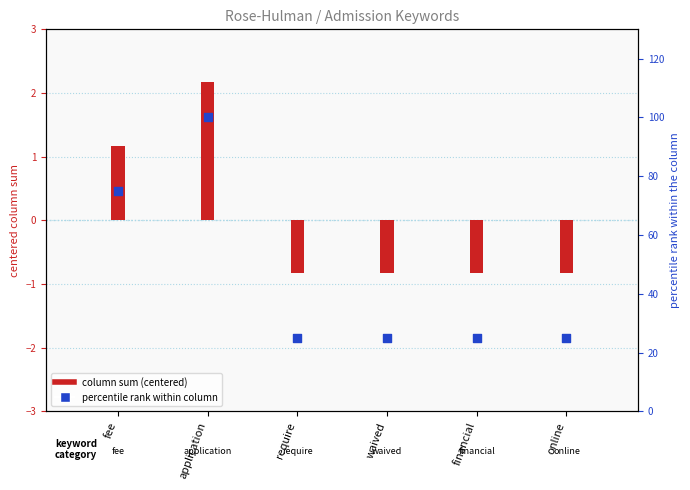

Is the value of column sum (centered) at waived greater than the value of percentile rank within column at waived?

No